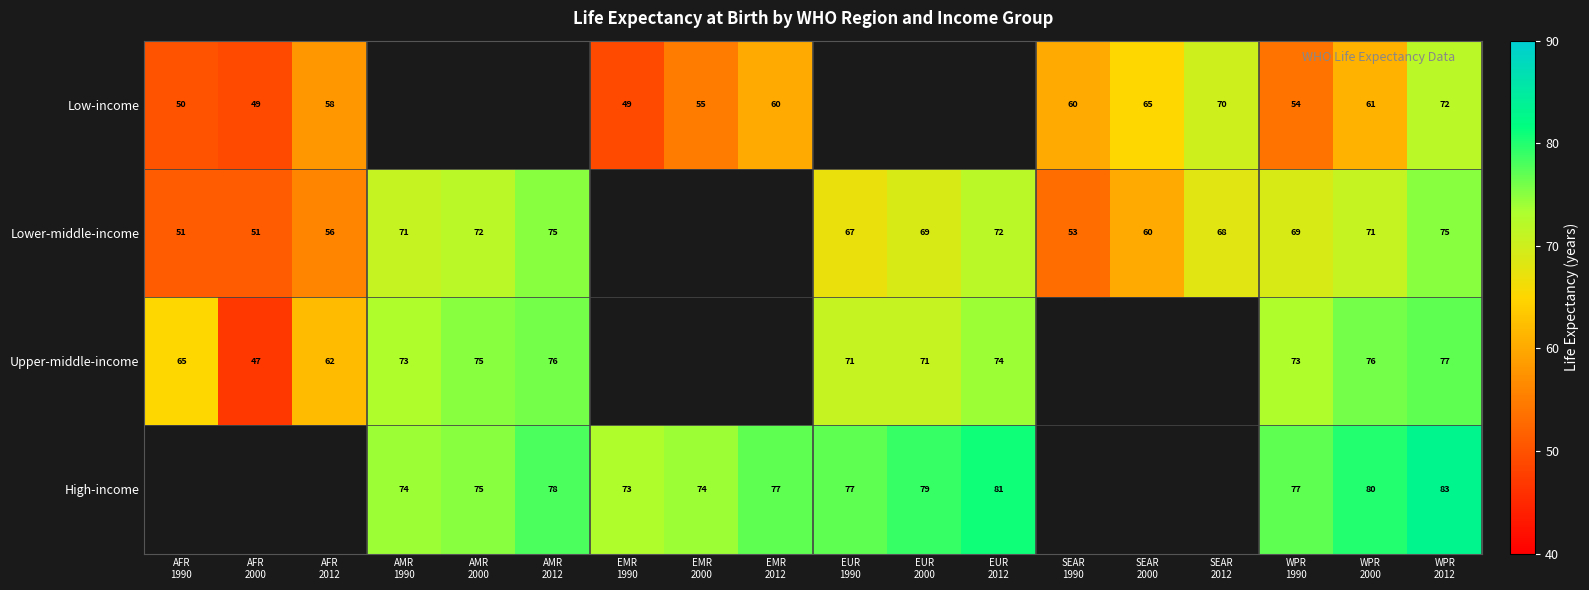

The Upper-middle-income series shows 25.4 at AMR 2000. True or false?

False